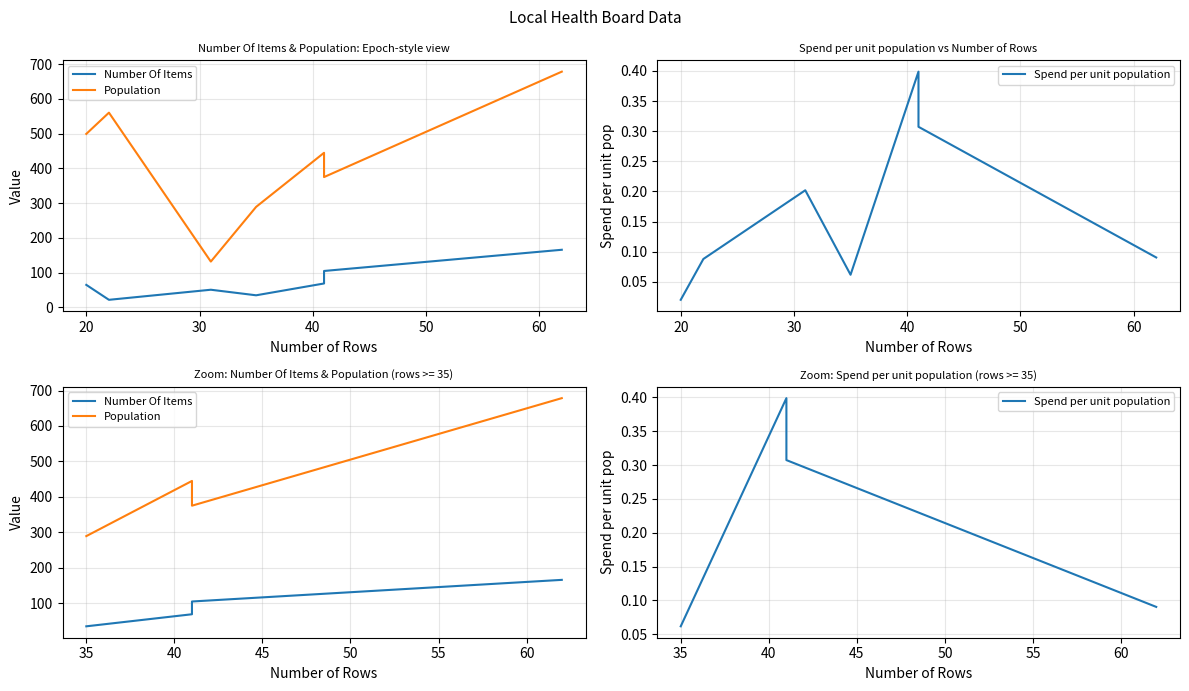

What is the minimum value shown in the chart?

0.1